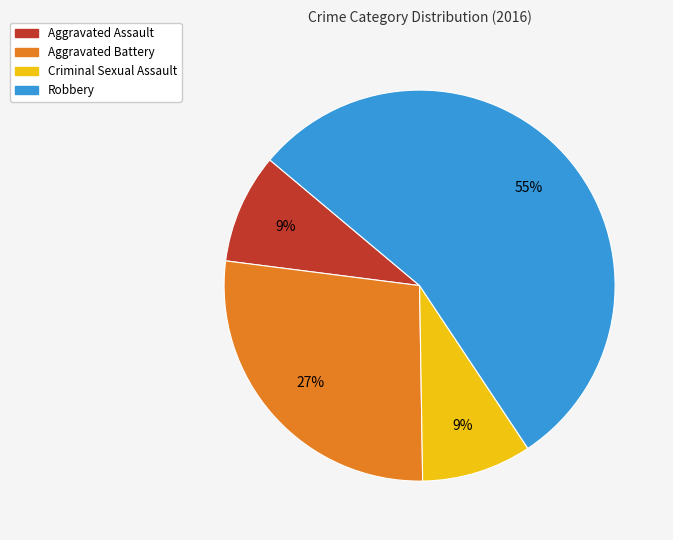

Which slice is the largest?

Robbery